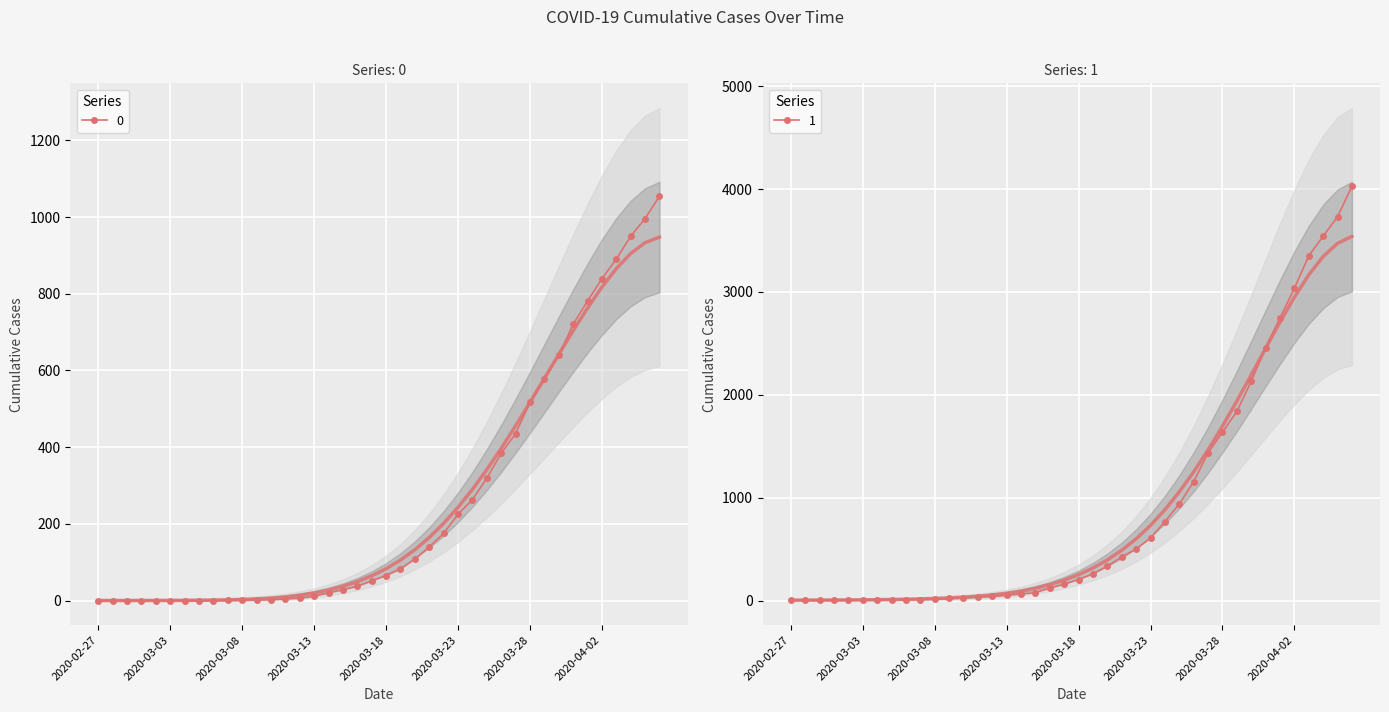

The value of 1 at 2020-04-05 is 5859. True or false?

False